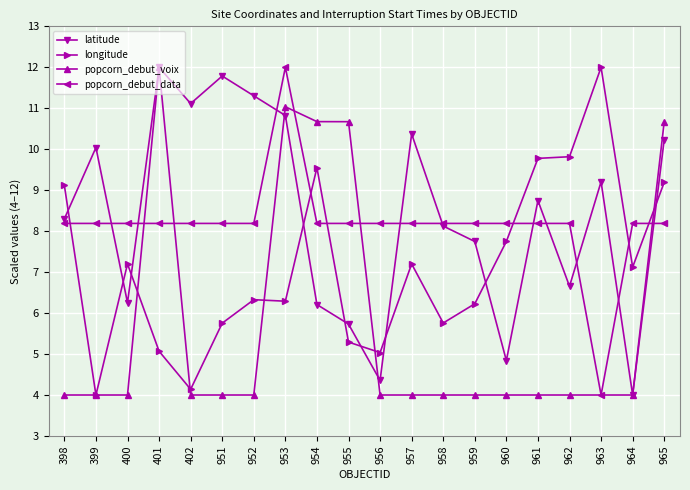

Which series has the largest total across all categories?

latitude